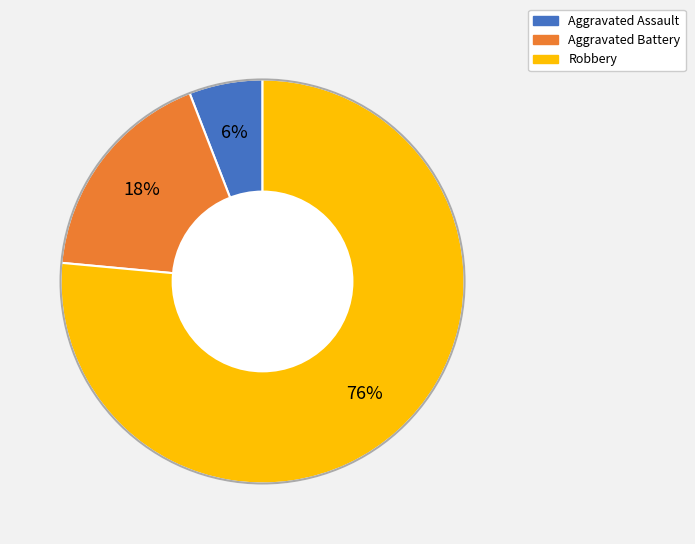

To the nearest percent, what is the combined percentage of Aggravated Assault and Robbery?

82%